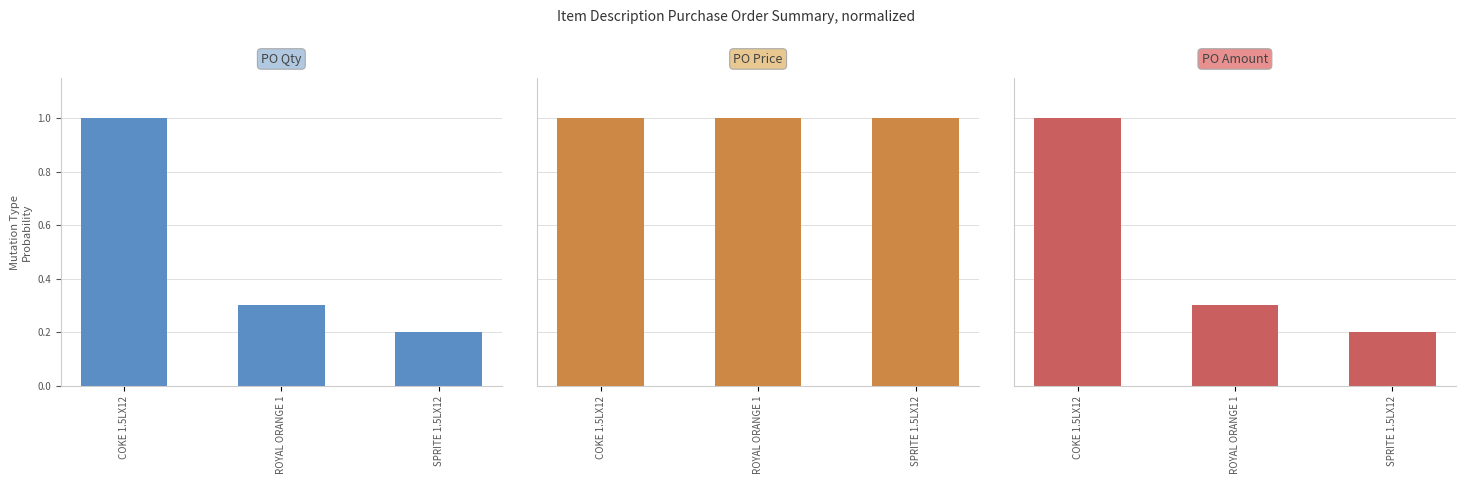

What is the value of the PO Amount bar at the 1st from the left?

1.0